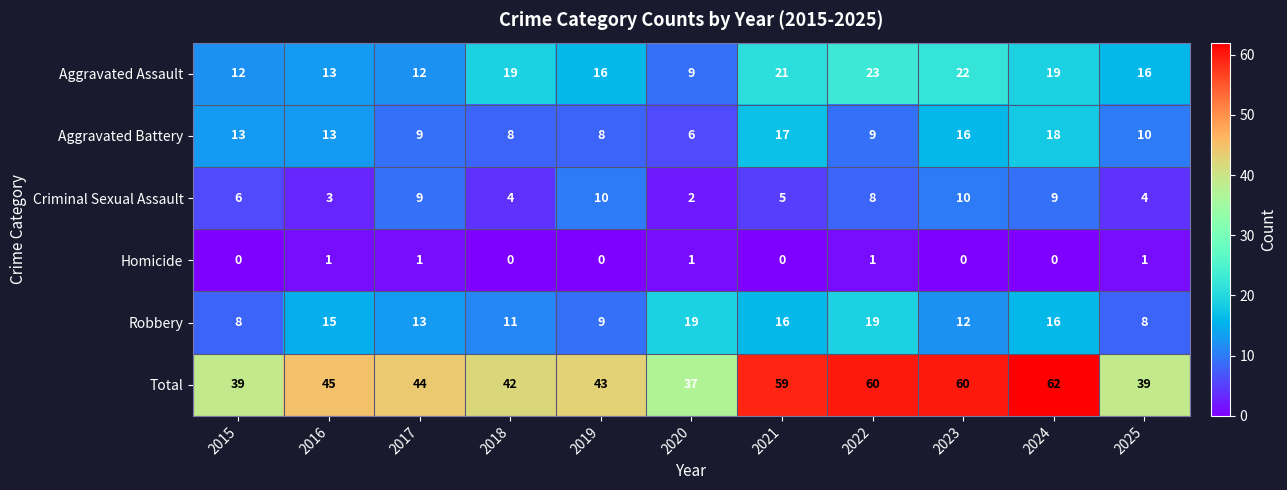

Which category has the highest value in the Aggravated Battery series?

2024